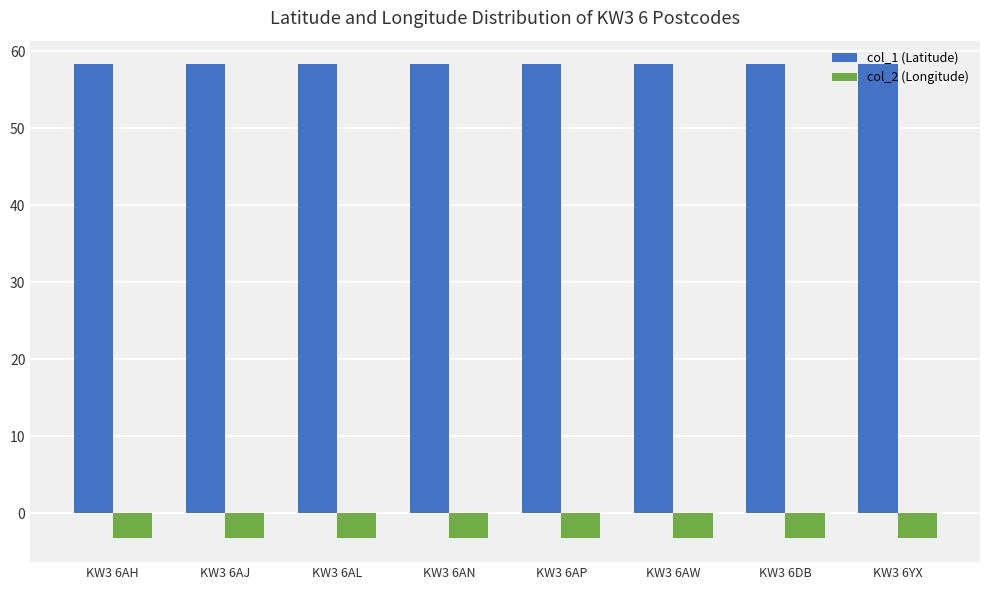

Are the bars grouped side by side (vs. stacked)?

Yes